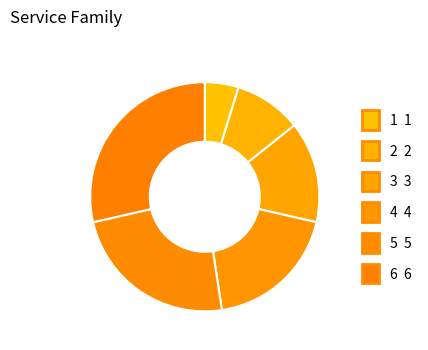

How many slices are in this pie chart?

6